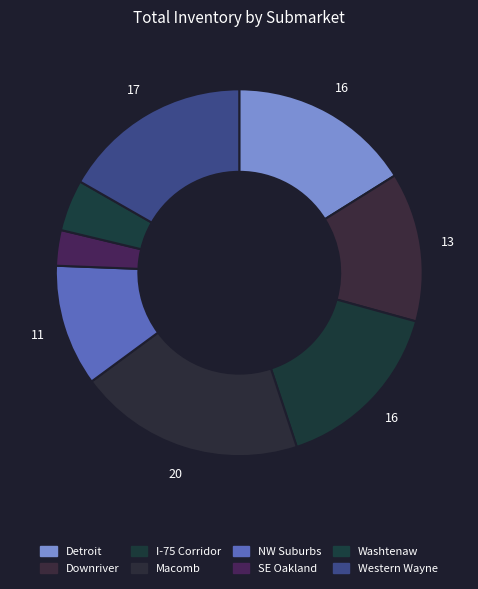

How many segments does this pie chart have?

8